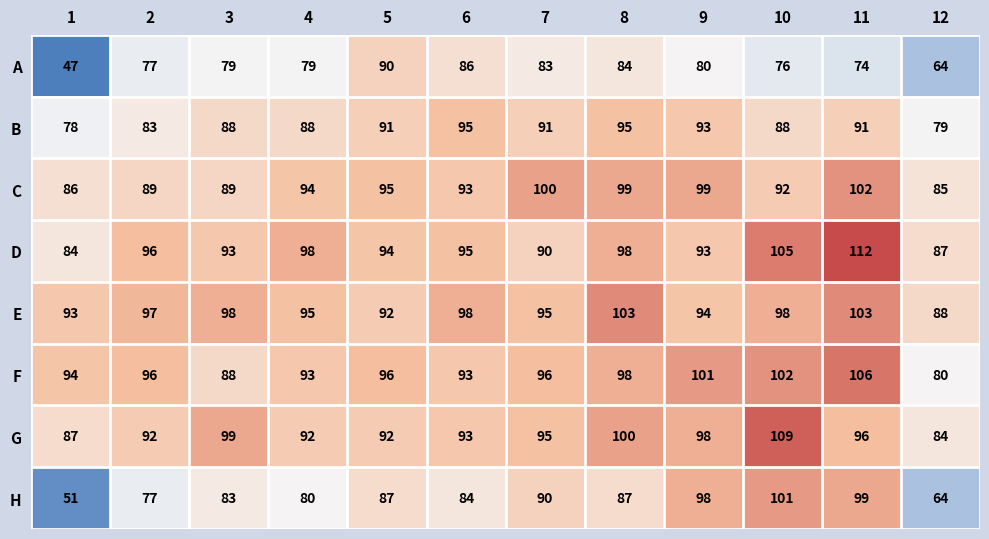

True or false: C has a value of 28 at 4.

False